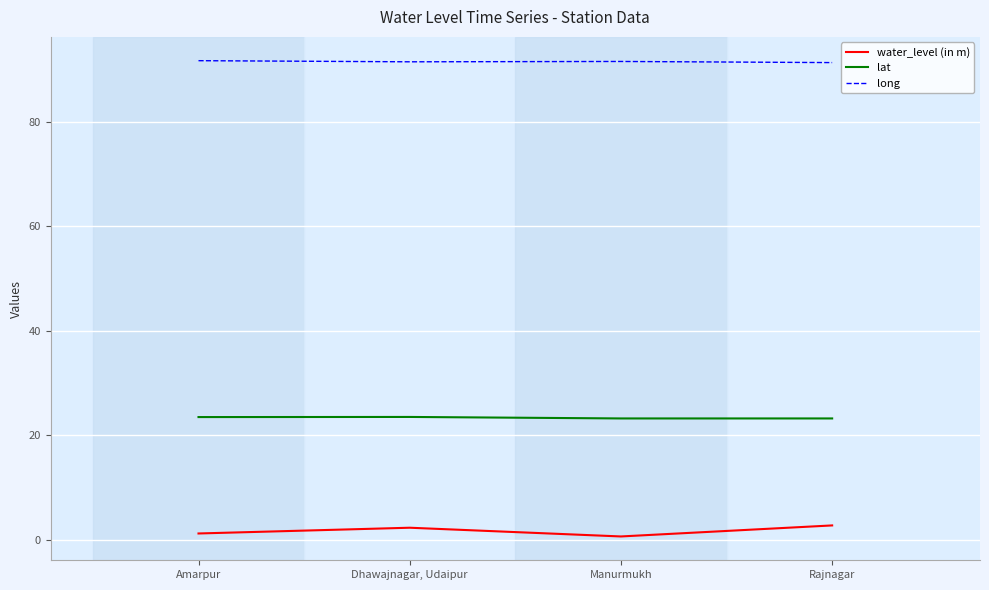

List the series in order of their peak value, highest first.

long, lat, water_level (in m)